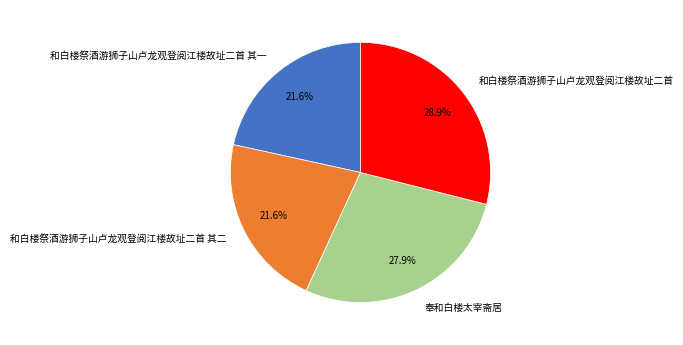

True or false: 和白楼祭酒游狮子山卢龙观登阅江楼故址二首 其一 accounts for 31% of the total.

False